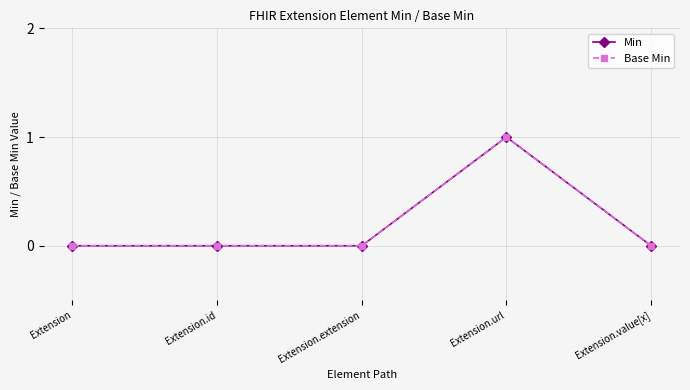

How many lines are shown in the chart?

2